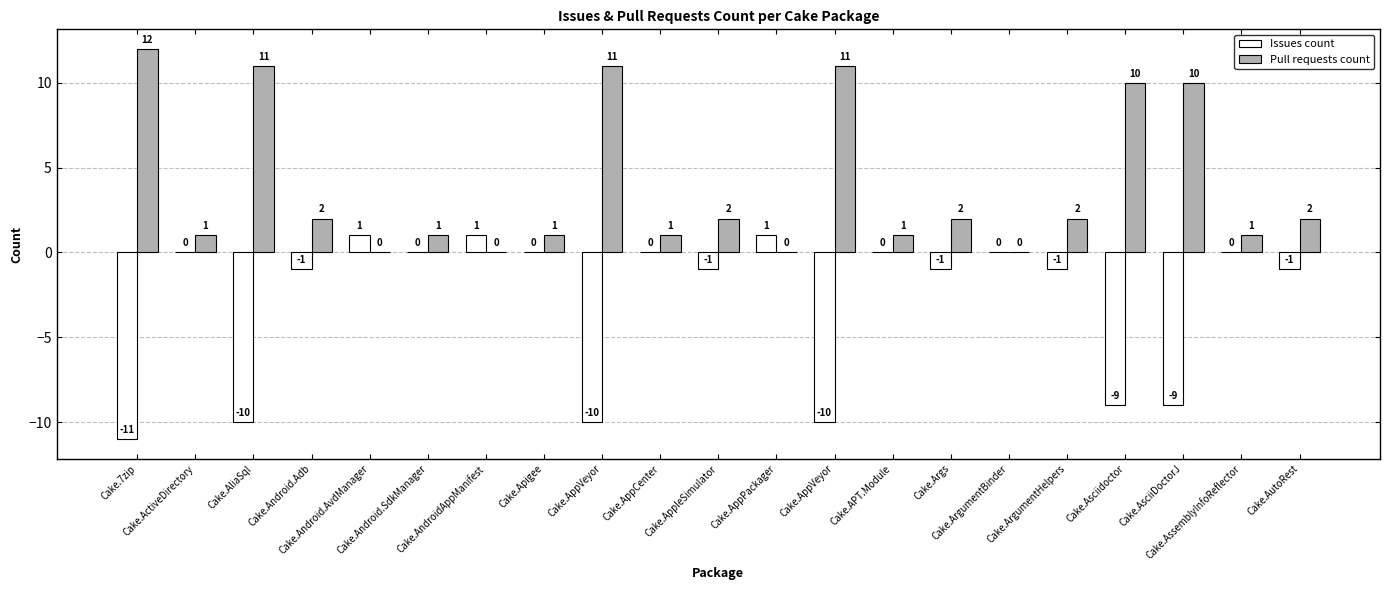

What is the total value across all series at Cake.Asciidoctor?

1